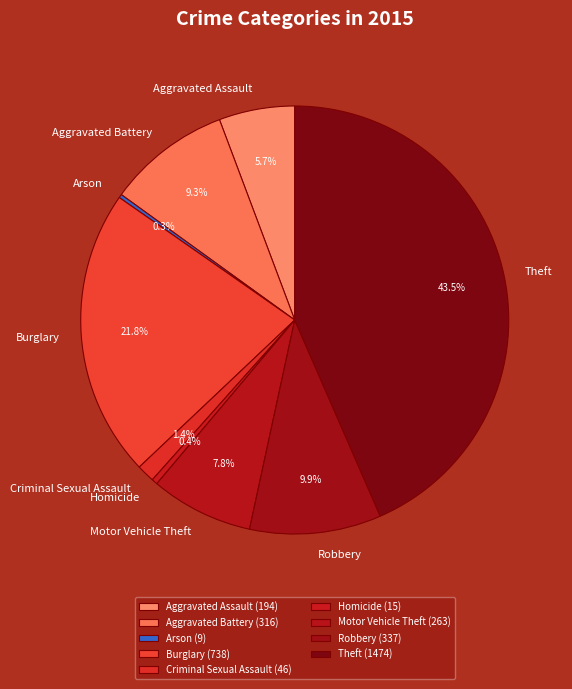

Is there a majority slice in this chart?

No